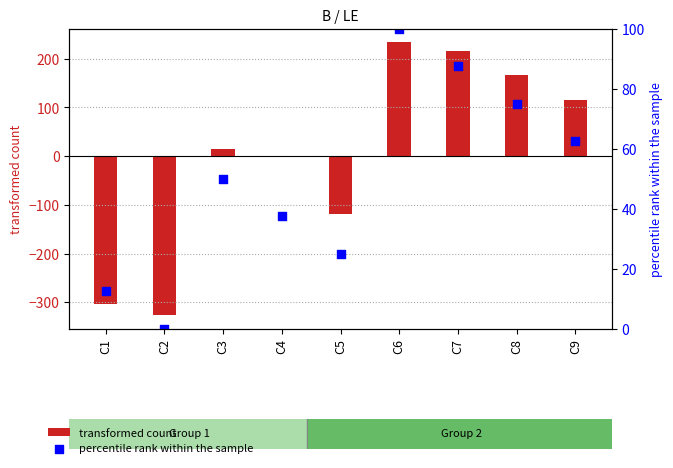

Which series has the largest total across all categories?

percentile rank within the sample